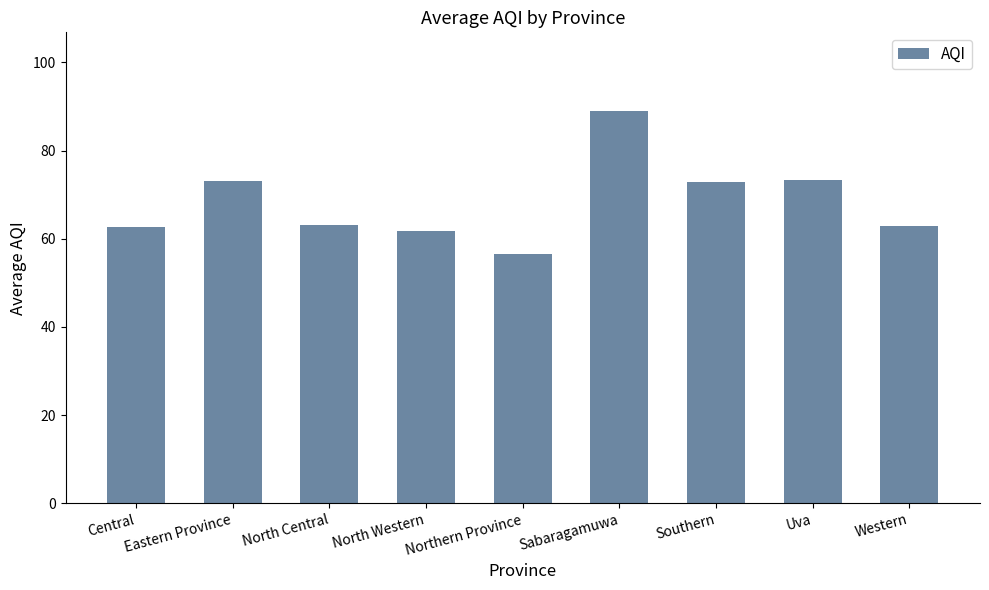

What is the sum of all values?

614.8